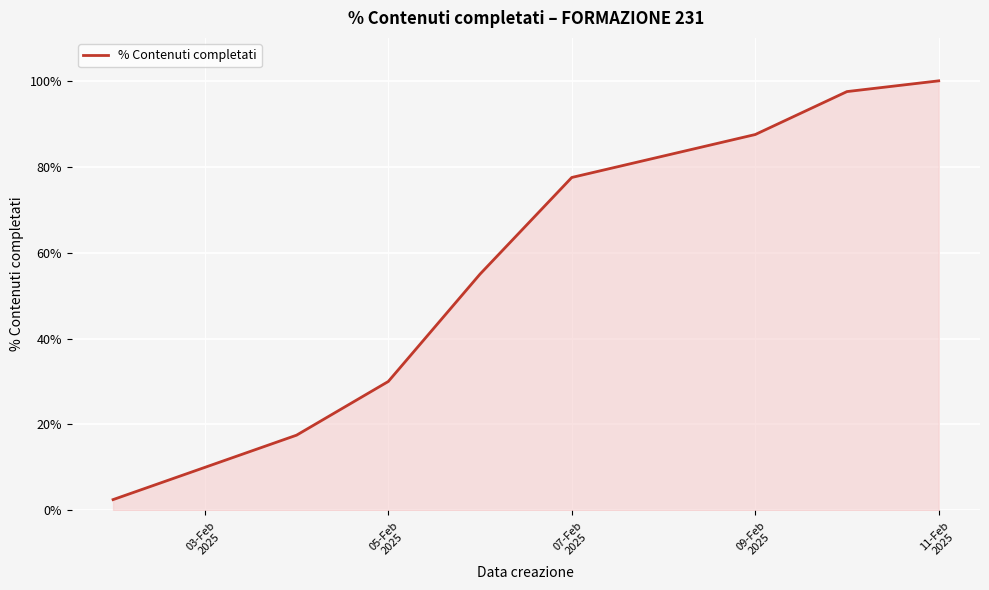

What is the smallest value displayed?

2.5